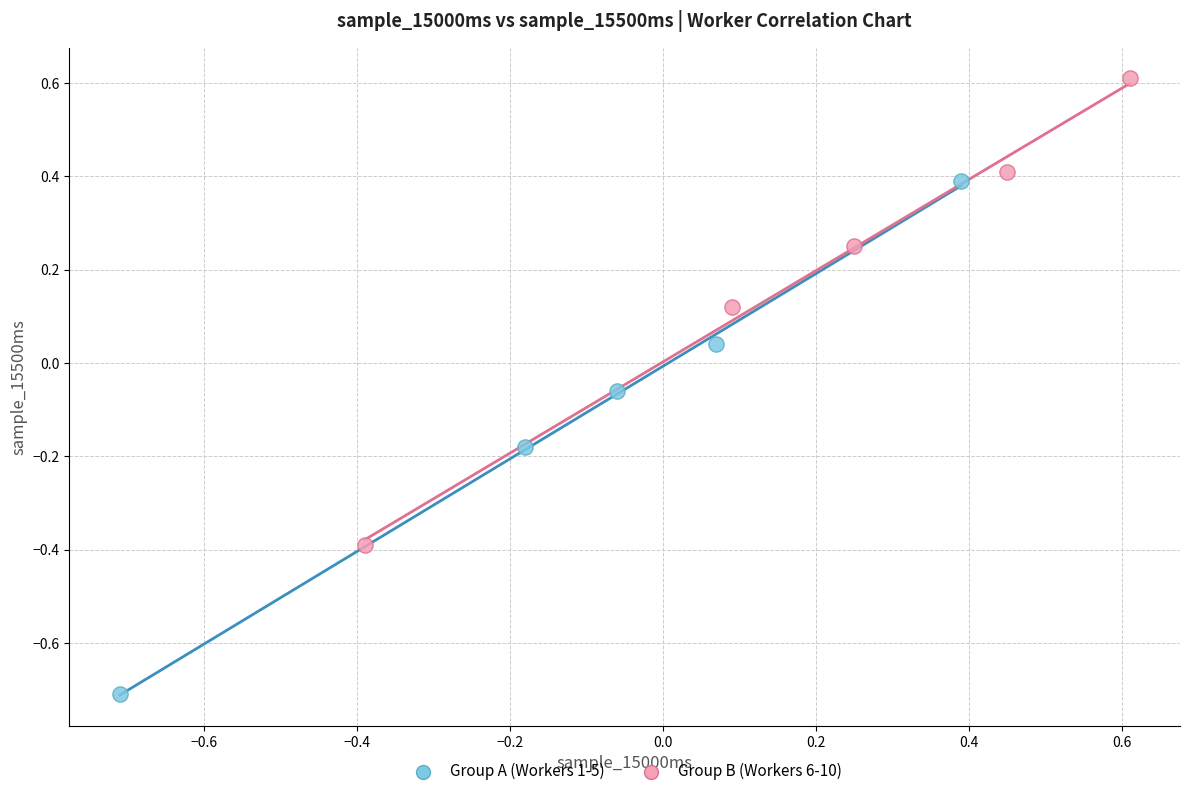

Which series reaches the minimum Y coordinate?

Group A (Workers 1-5)